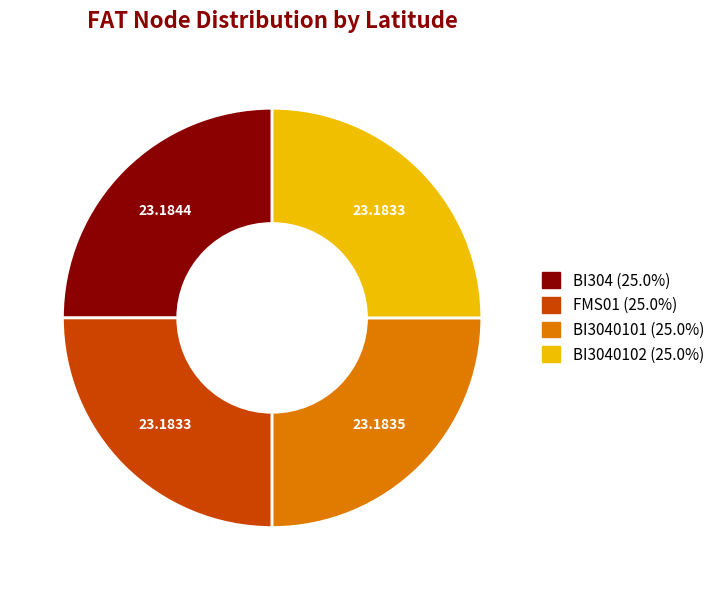

Is there any slice that represents more than half of the pie?

No